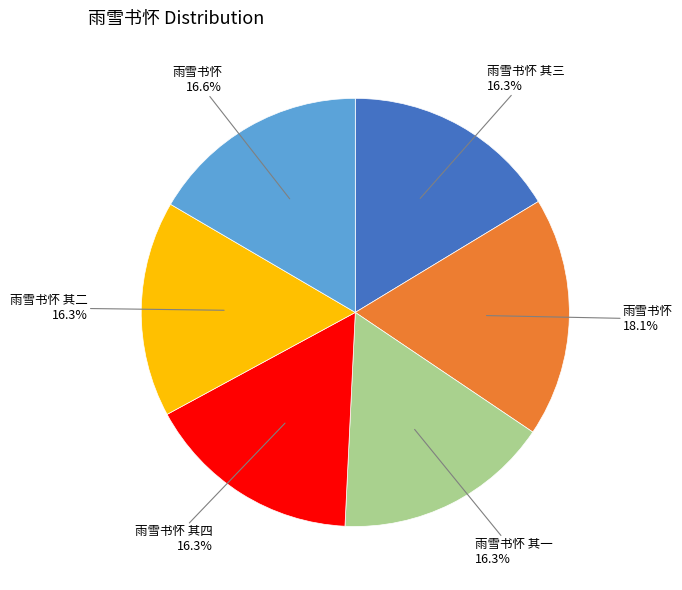

Is there any slice that represents more than half of the pie?

No